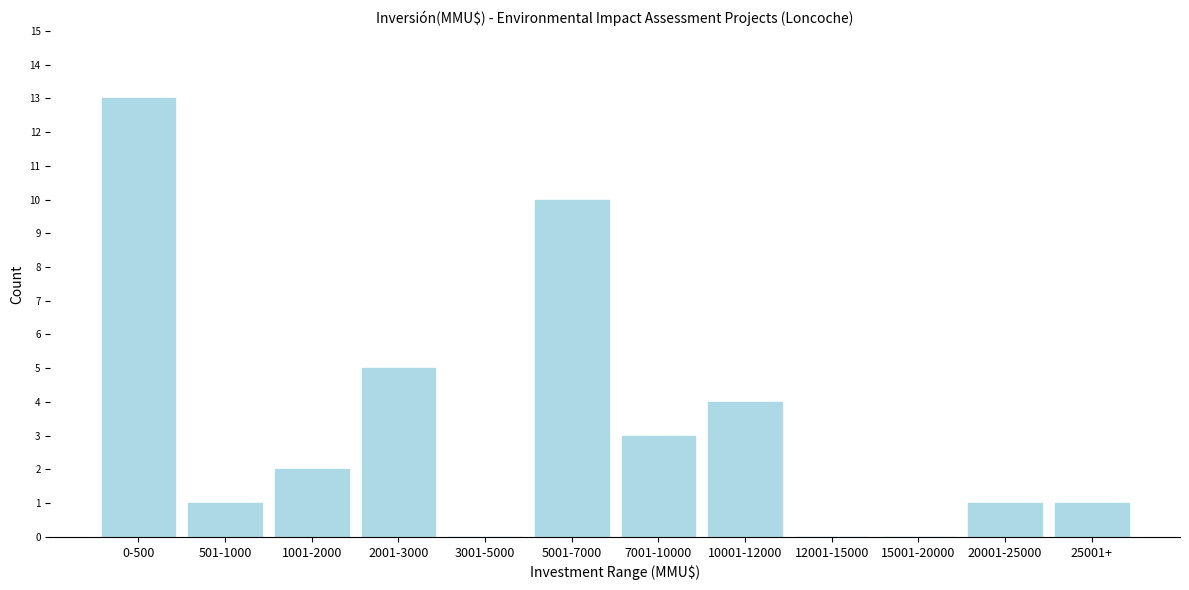

Reading left to right, transcribe all the data shown in this chart.

0-500=13	501-1000=1	1001-2000=2	2001-3000=5	3001-5000=0	5001-7000=10	7001-10000=3	10001-12000=4	12001-15000=0	15001-20000=0	20001-25000=1	25001+=1